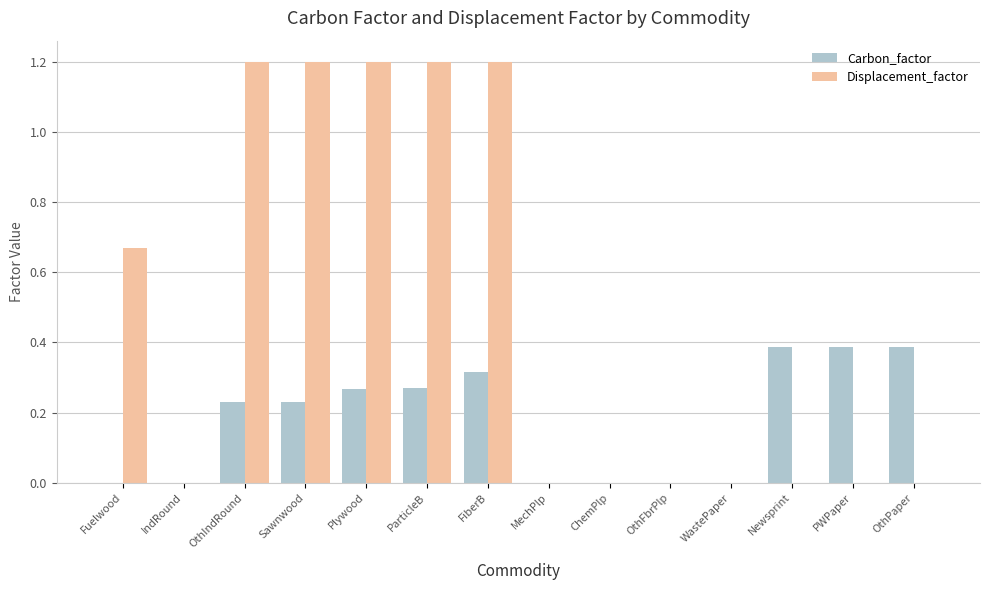

What is the sum of all Displacement_factor values?

6.7